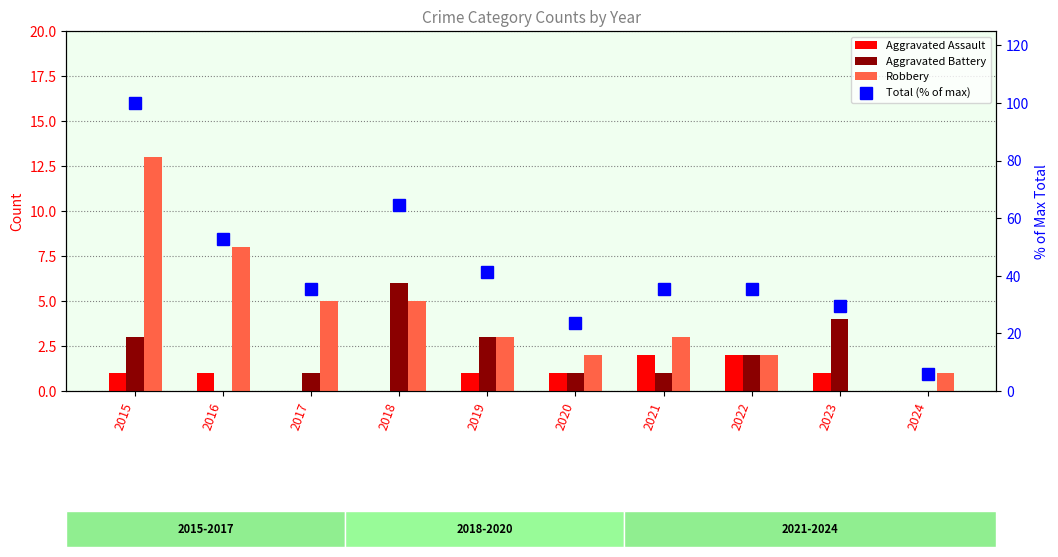

Which has a higher value, 2022 or 2015?

2022